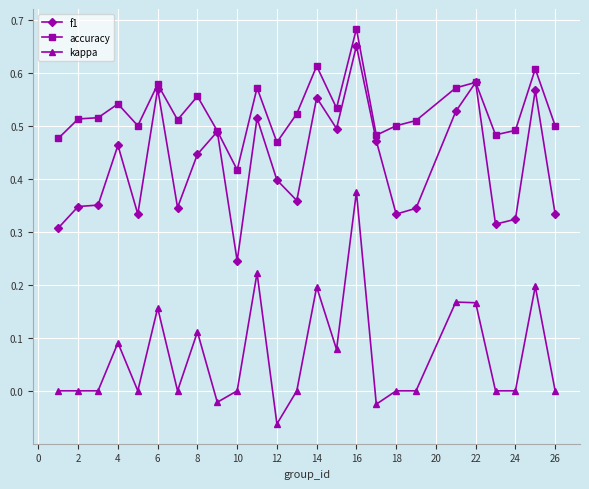

True or false: accuracy has more than 2 points higher than both neighbors.

True